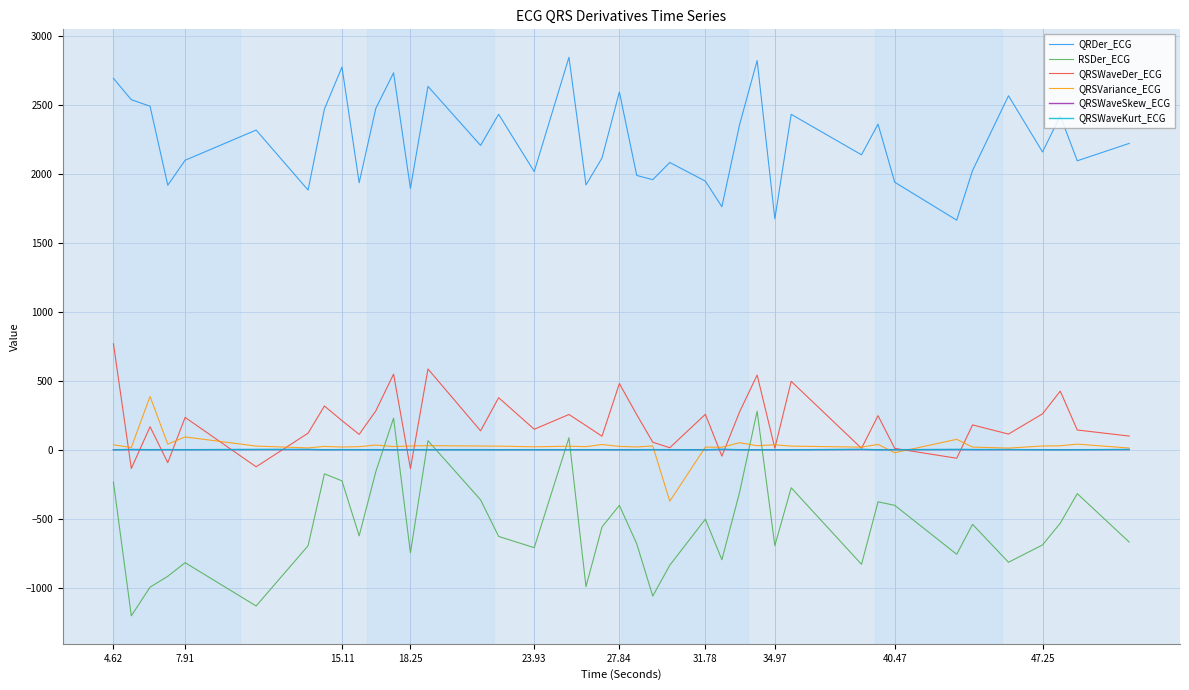

What is the highest value of the QRSVariance_ECG series?

387.2